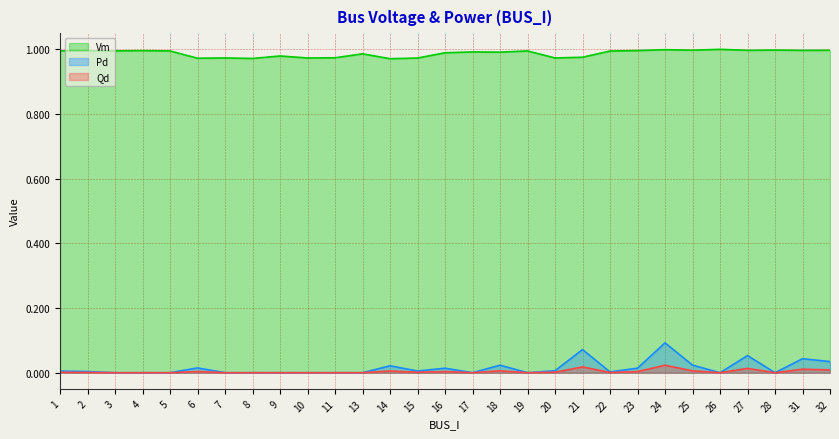

Where is the first local maximum for Vm?

2